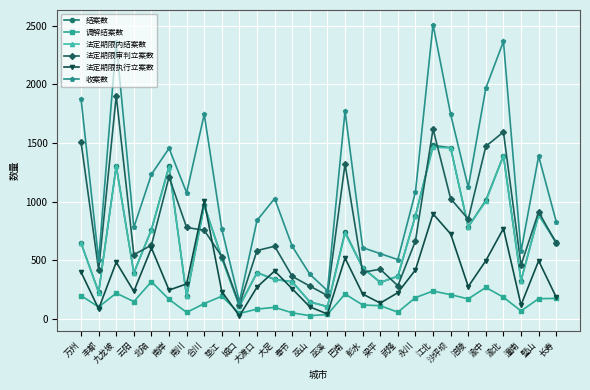

What is the average value of the 收案数 series?

1145